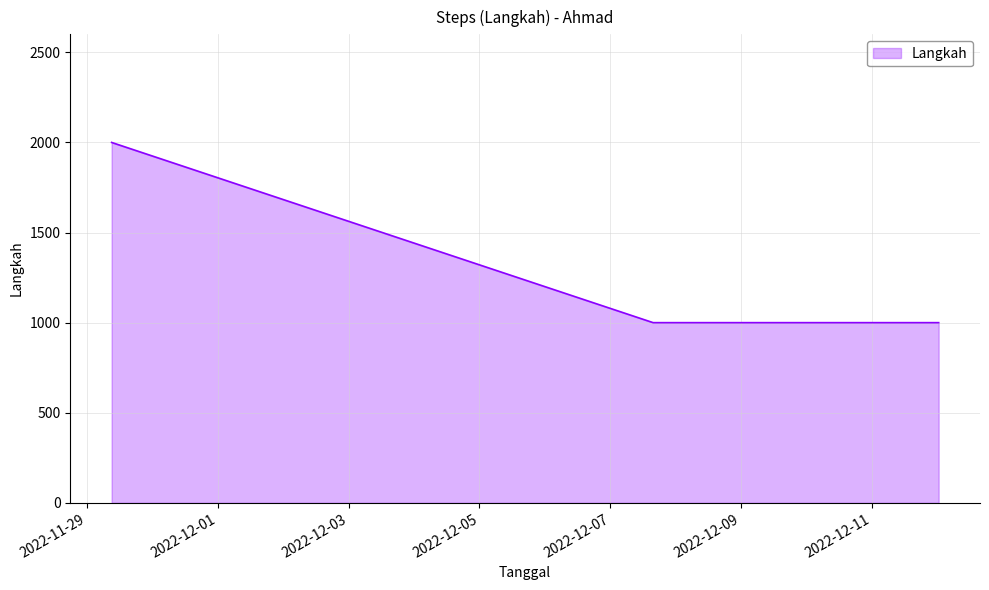

How many lines are shown in the chart?

1